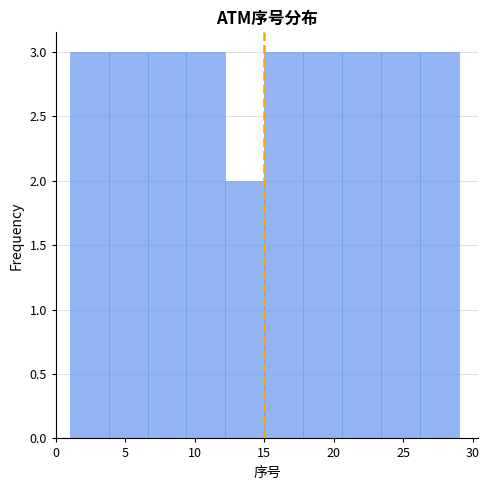

What is the height of the bar covering 6.6 to 9.4 on the x-axis? Neither the bar edges nor the heights are printed on the chart, so give them approximately, as read against the axes.

3